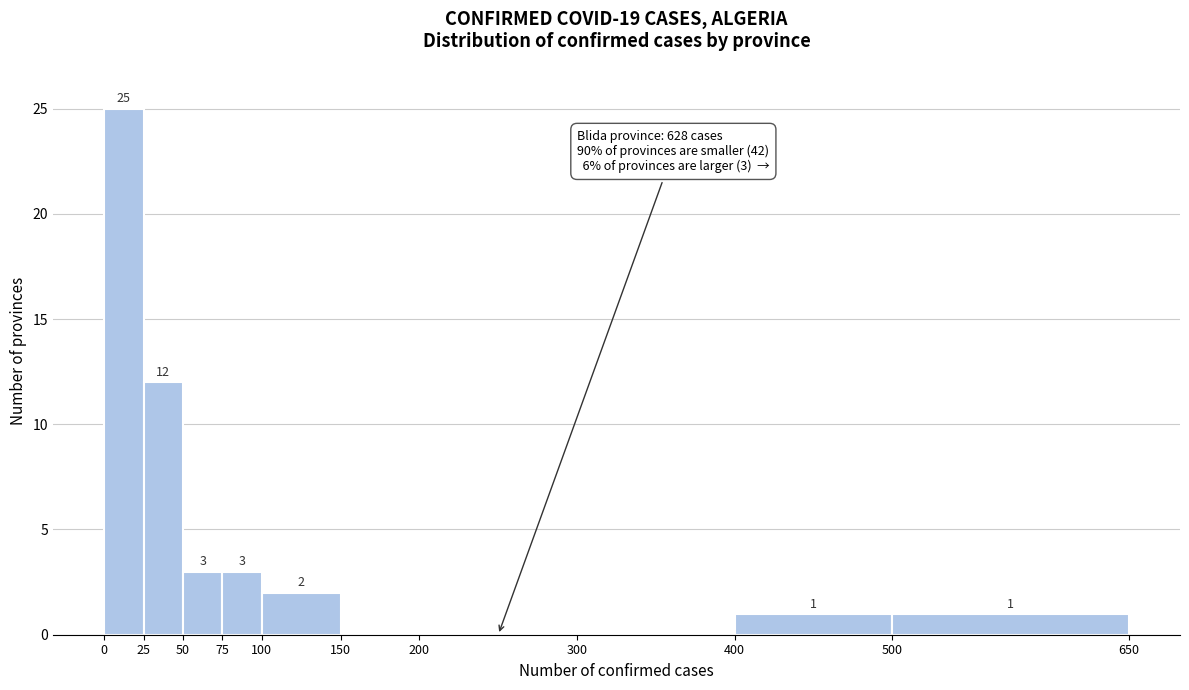

Which range on the x-axis has the tallest bar?

0 to 25